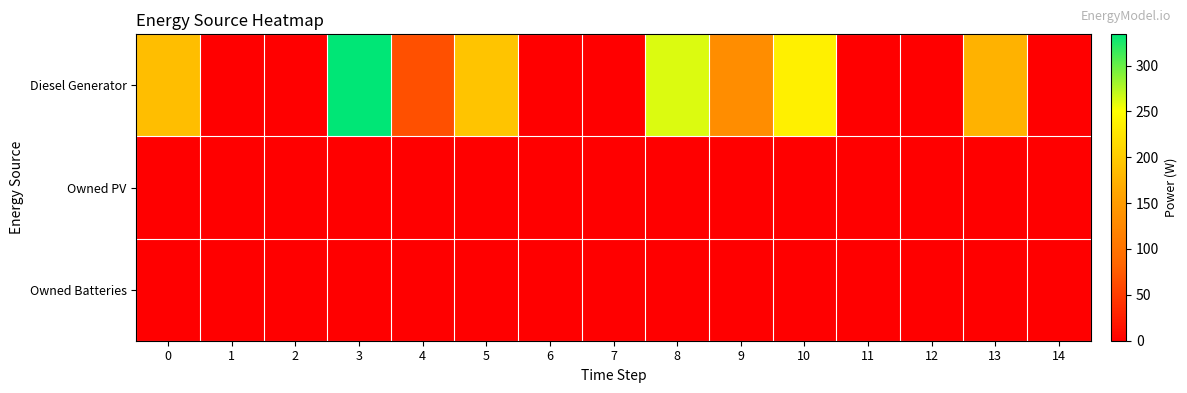

List the series in order of their peak value, highest first.

Diesel Generator, Owned PV, Owned Batteries